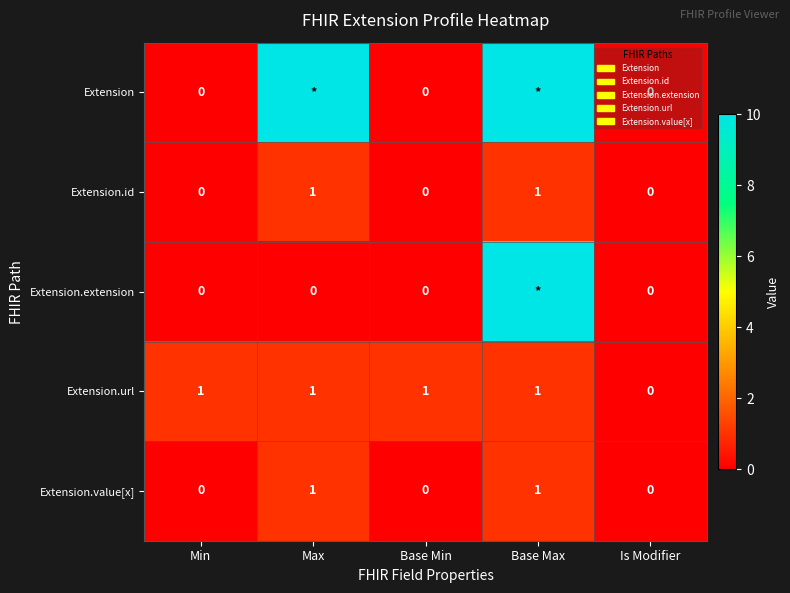

The value of Extension.url at Is Modifier is -1. True or false?

False